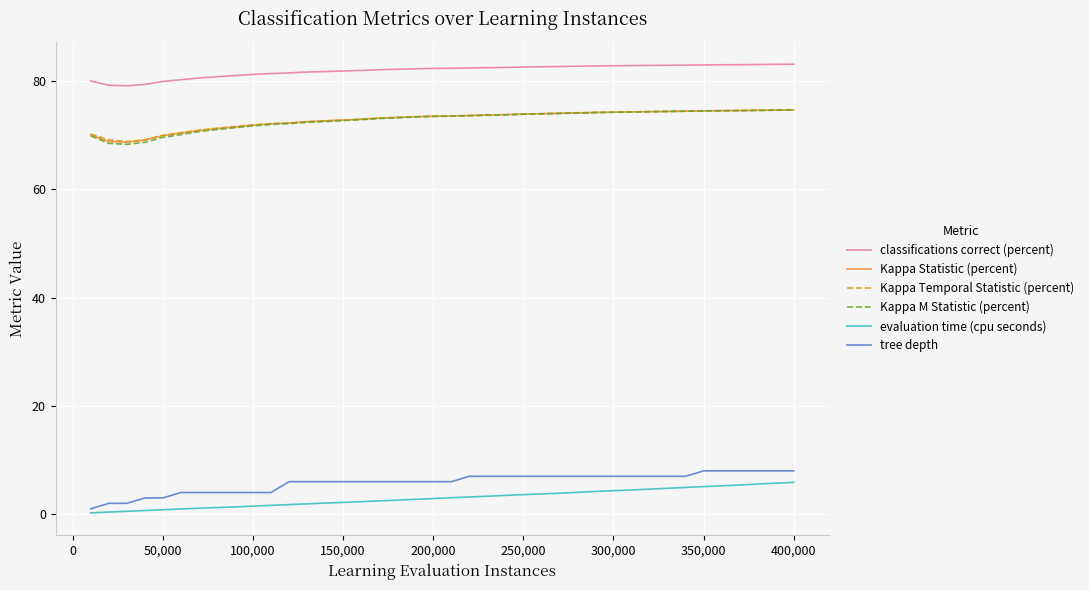

Which series has the largest total across all categories?

classifications correct (percent)